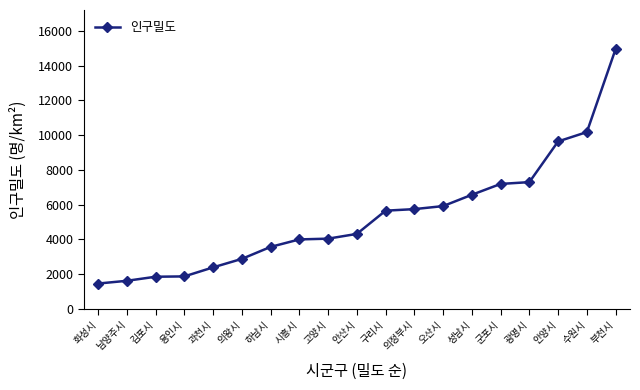

What is the label of the 3rd point from the left?

김포시